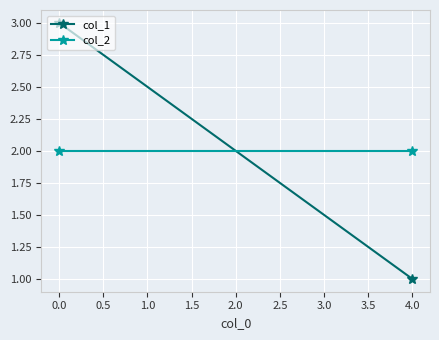

Rank the series at 0.0 from highest to lowest value.

col_1, col_2